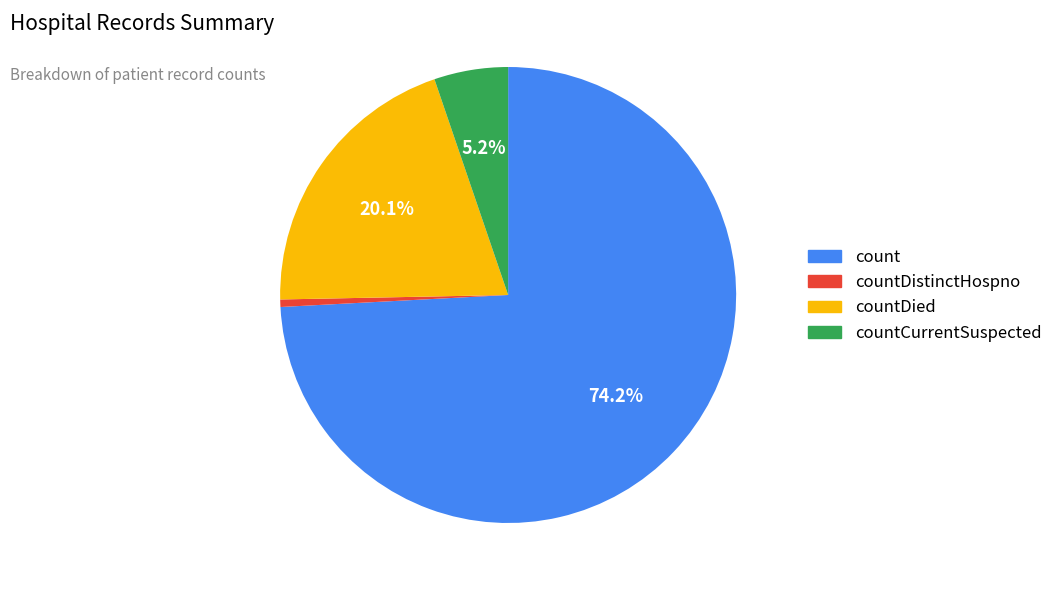

Is there a majority slice in this chart?

Yes